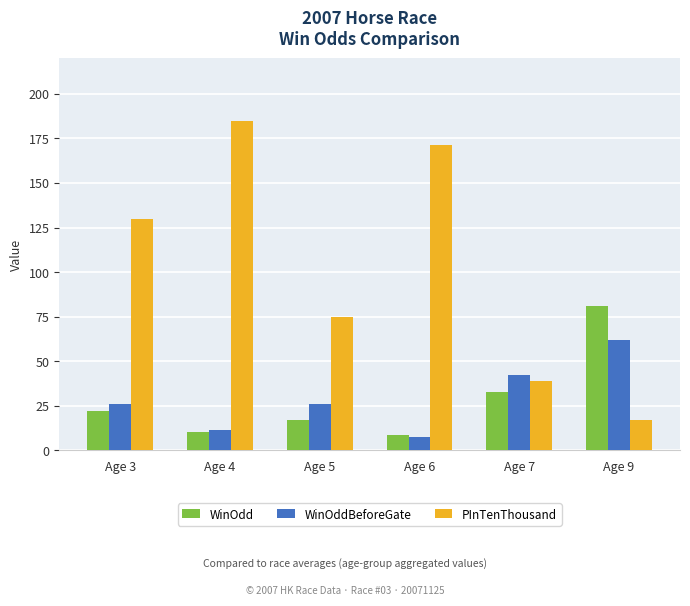

What is the sum of the WinOddBeforeGate values at Age 6 and Age 5?

33.4